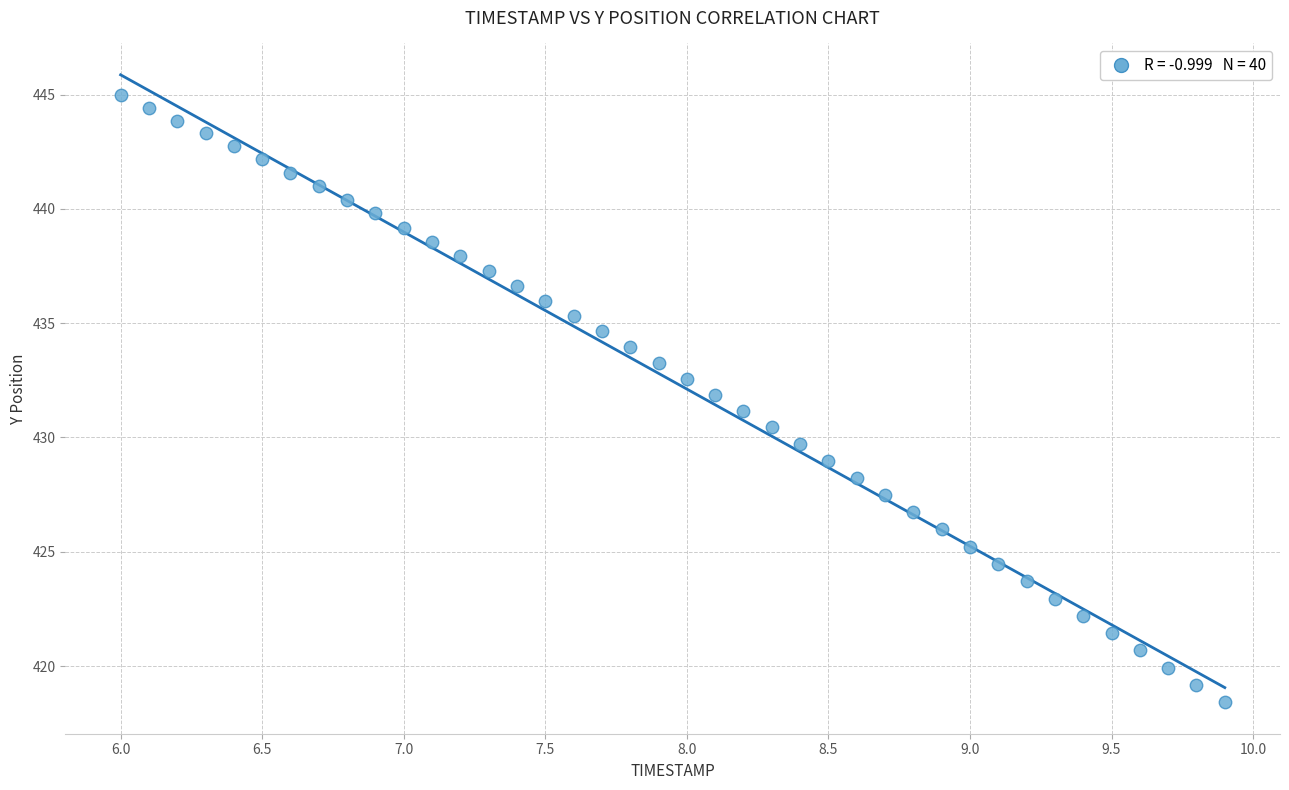

What is the range of Y values (max minus min)?

26.6